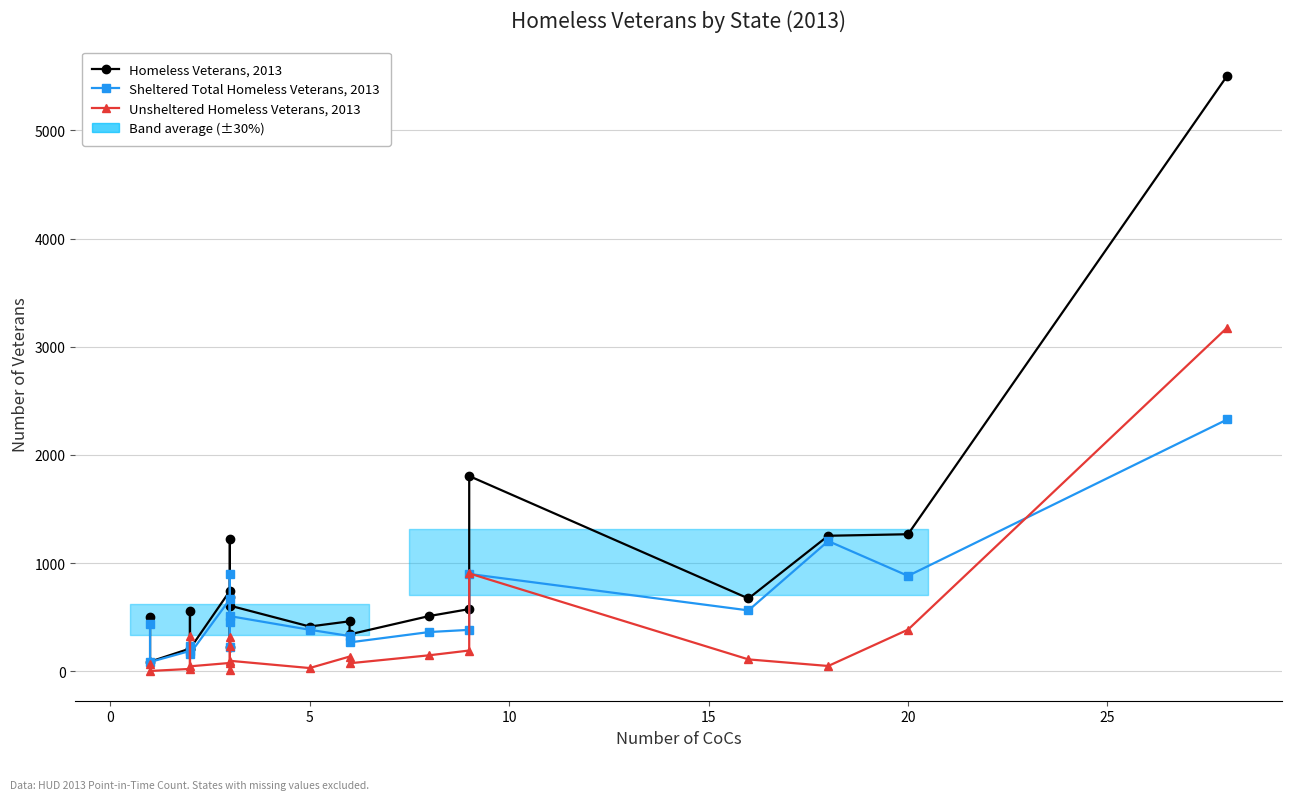

What is the greatest value displayed?

5505